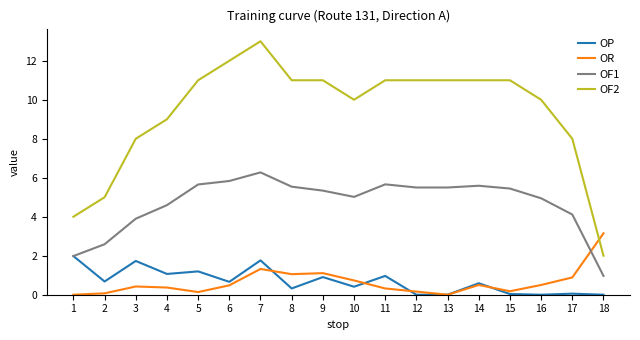

What is the sum of all OP values?

12.4